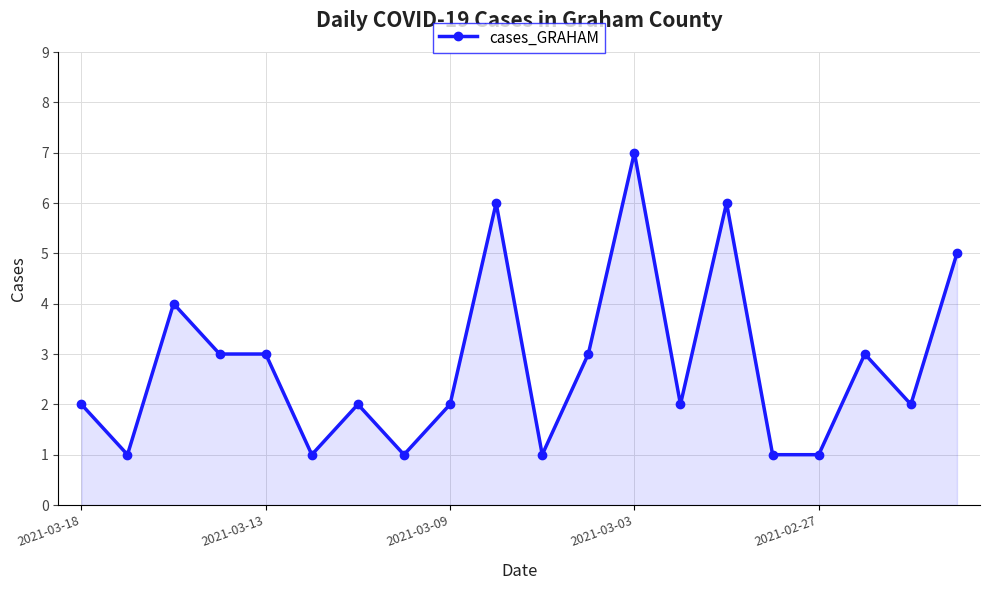

What is the difference between the second highest and minimum values?

5